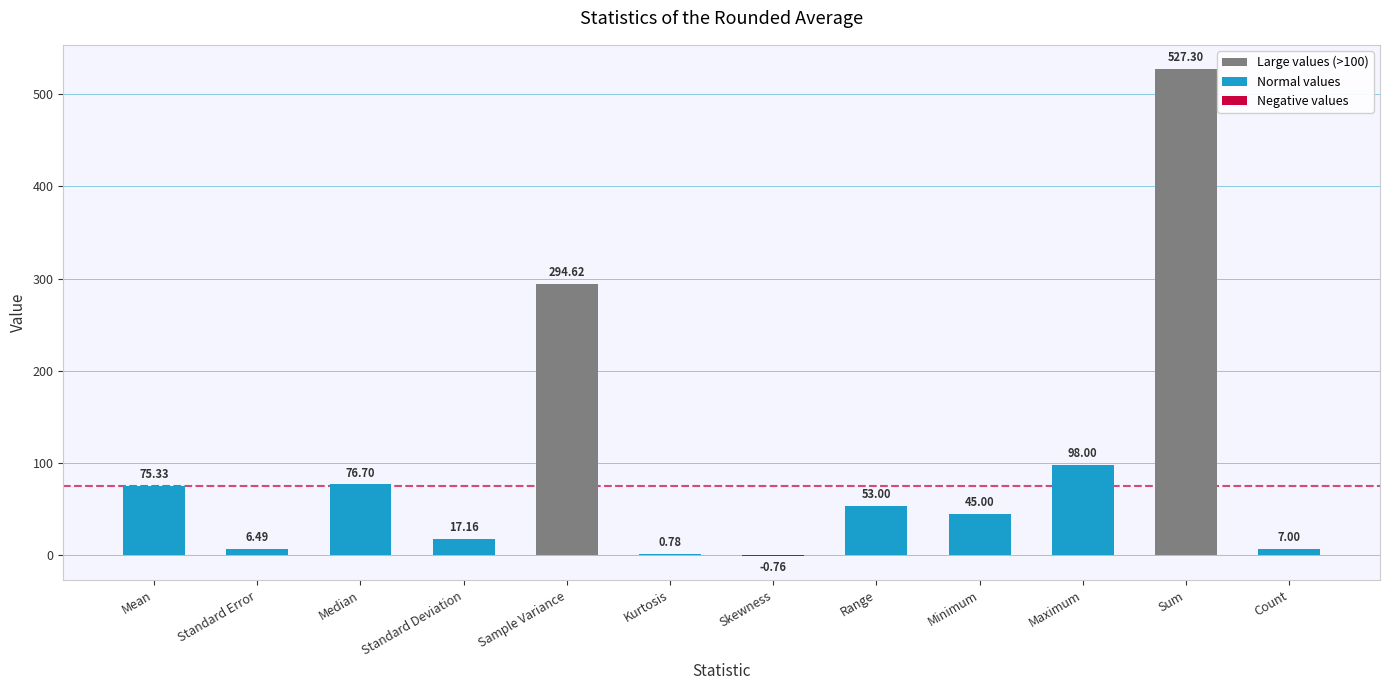

Between Median and Skewness, which is larger?

Median